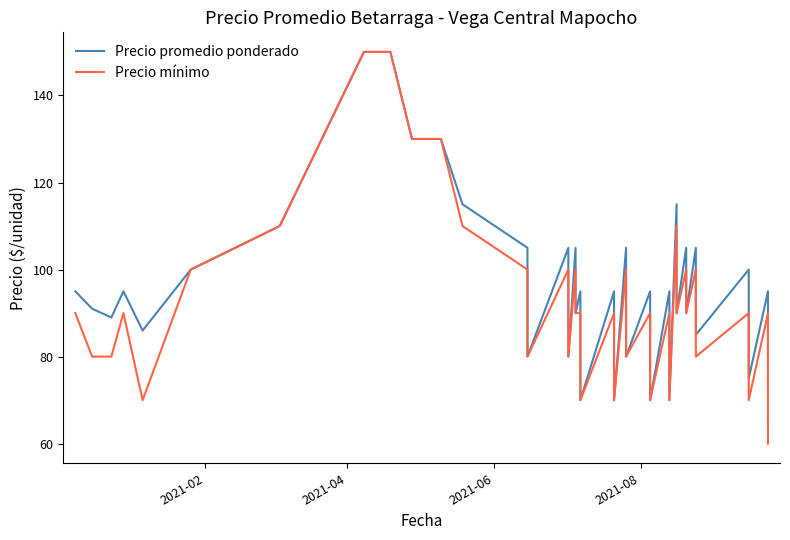

Is this an area chart (filled region under the line)?

No